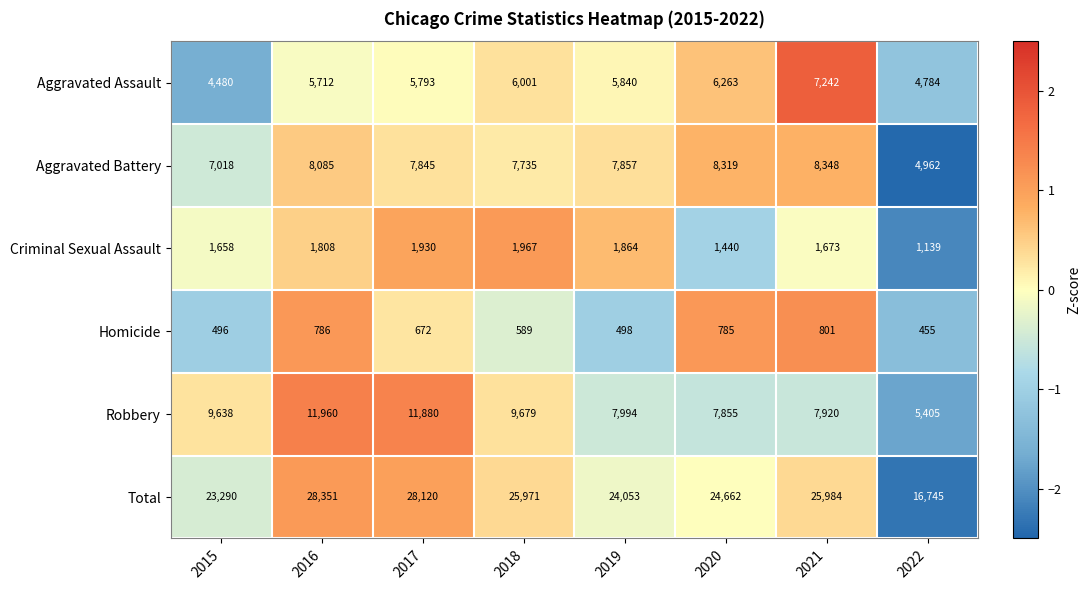

At how many categories does at least one series exceed 1723?

8